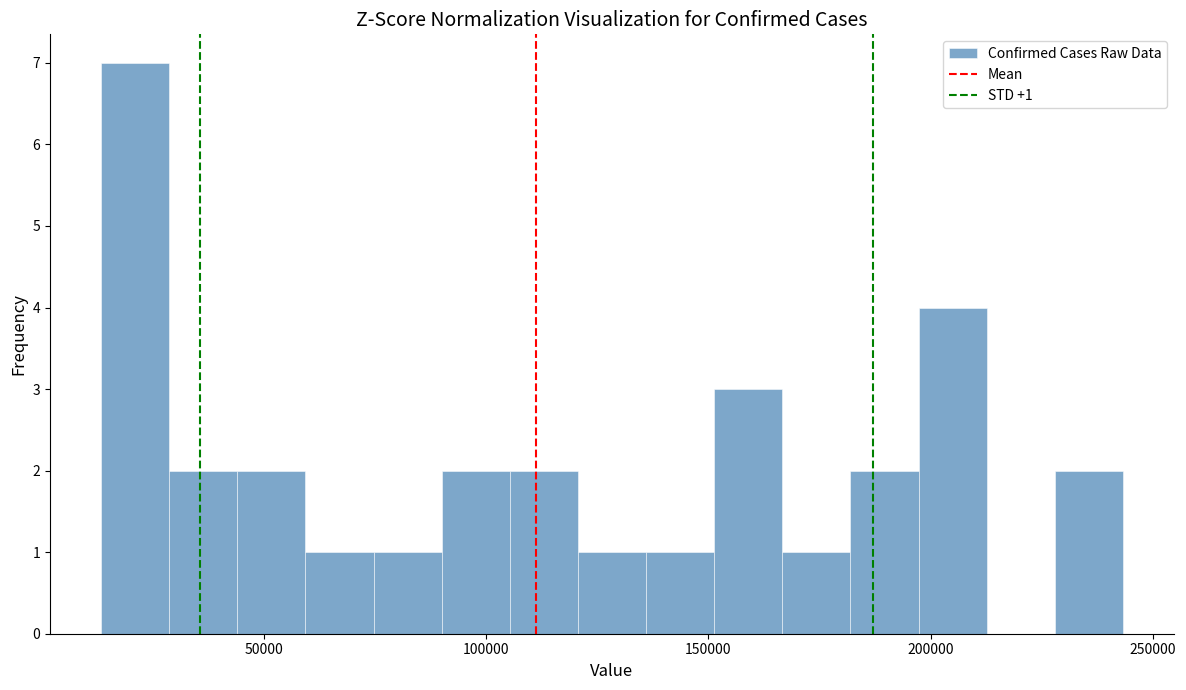

Read against the x-axis, roughly where is the centre of the tallest bar?

20000